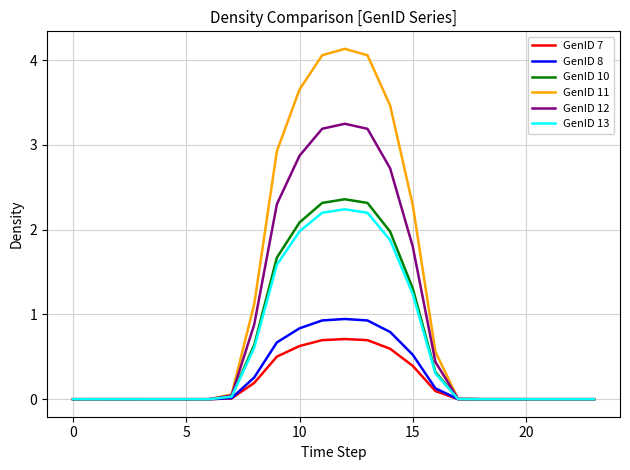

What is the average value of the GenID 13 series?

0.6